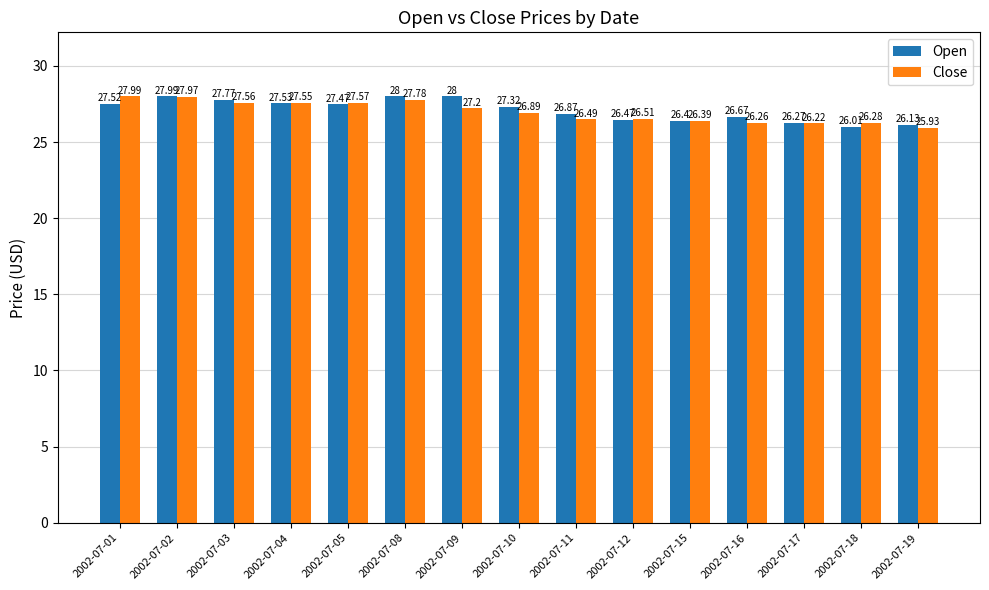

How many distinct data groups are displayed?

2